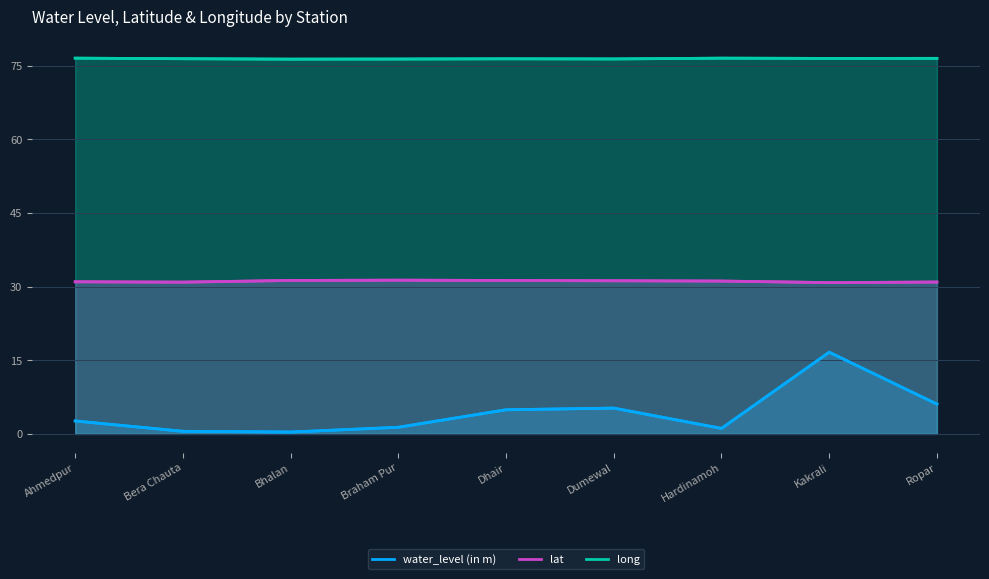

At which category does the chart reach its peak across all series?

Ahmedpur